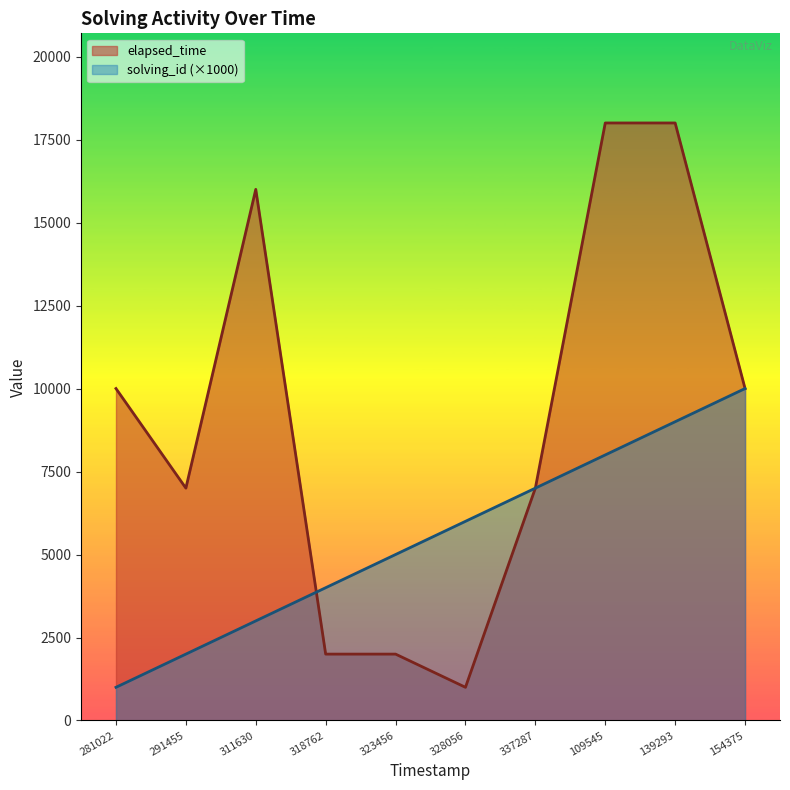

What is the total value across all series at 337287?

14000